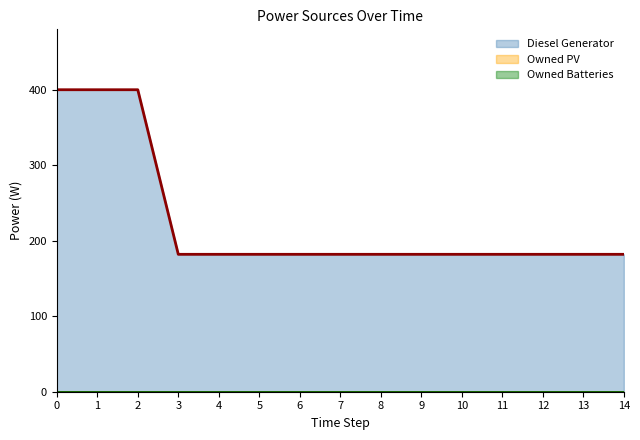

Reading left to right, transcribe all the data shown in this chart.

Diesel Generator: 400	400	400	182	182	182	182	182	182	182	182	182	182	182	182
Owned PV: 0	0	0	0	0	0	0	0	0	0	0	0	0	0	0
Owned Batteries: 0	0	0	0	0	0	0	0	0	0	0	0	0	0	0